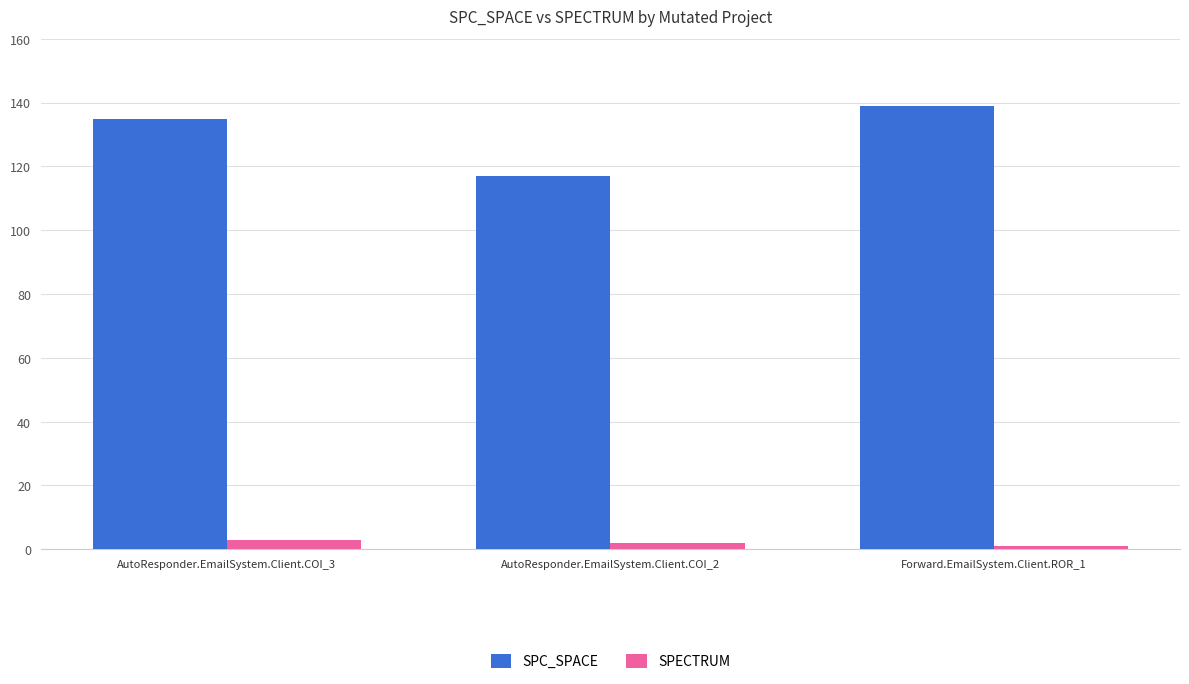

The value of SPC_SPACE at Forward.EmailSystem.Client.ROR_1 is 139. True or false?

True